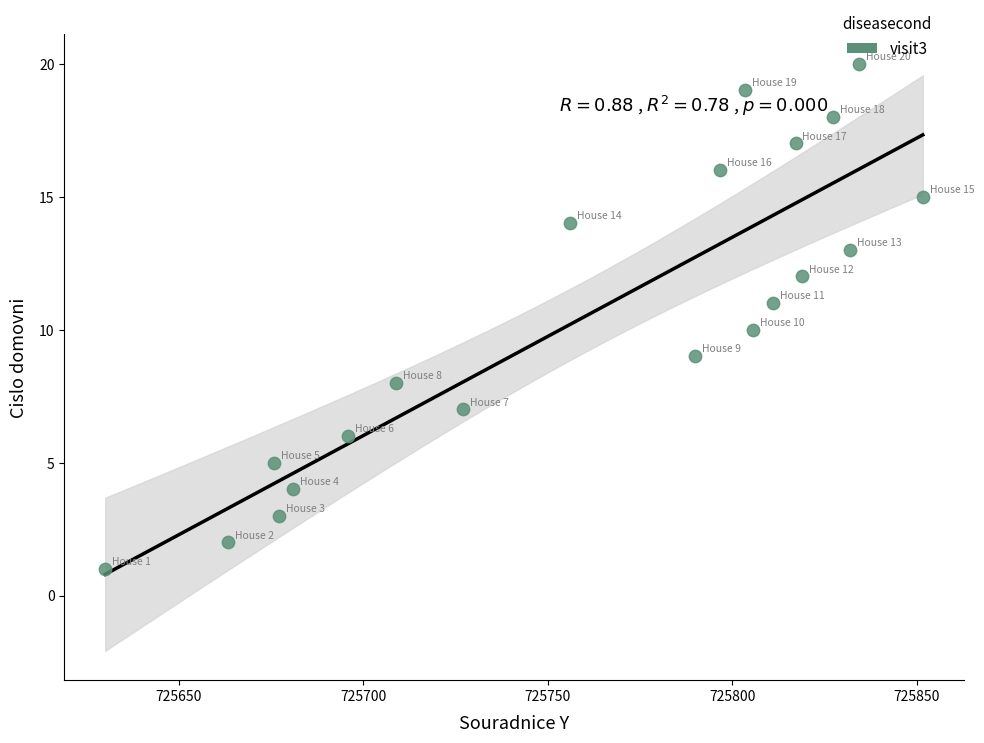

How many data points are displayed?

20